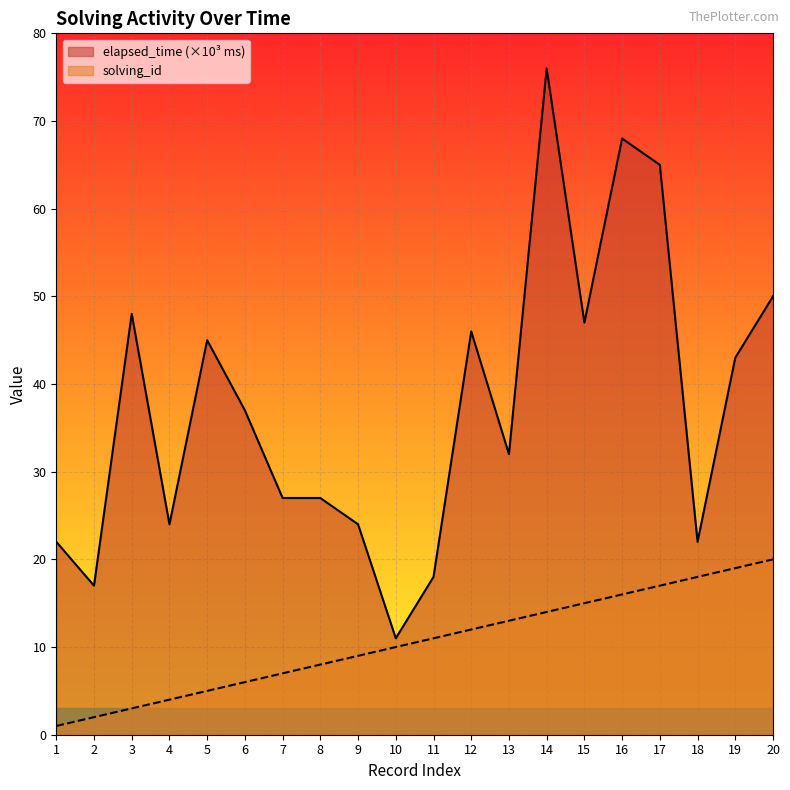

True or false: elapsed_time (×10³ ms) and solving_id intersect in this chart.

False